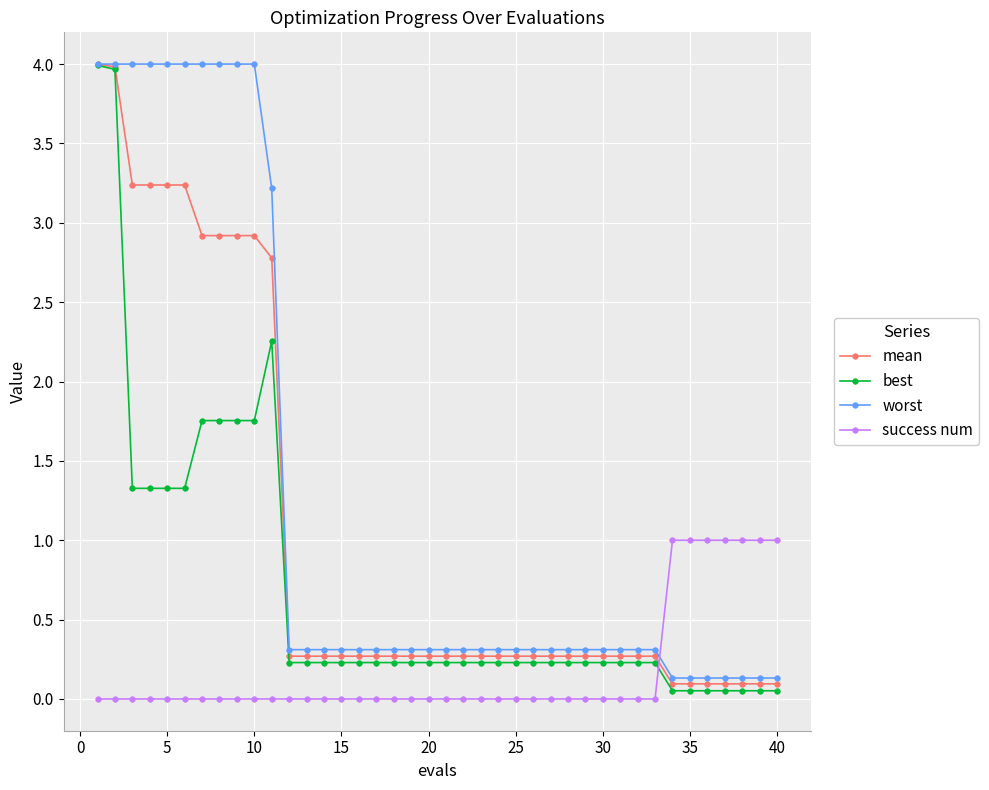

True or false: success num and worst cross at least once.

True